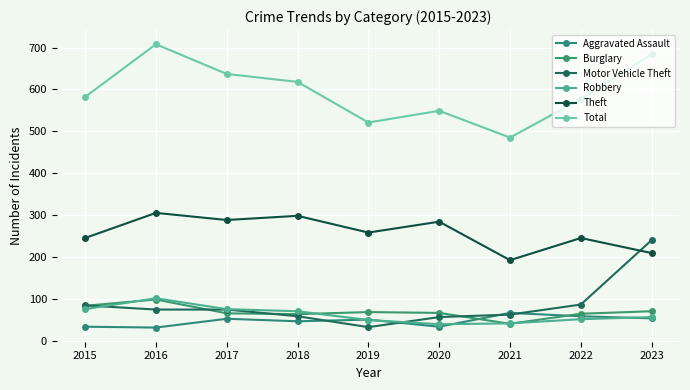

Rank the categories by Theft value from lowest to highest.

2021, 2023, 2015, 2022, 2019, 2020, 2017, 2018, 2016